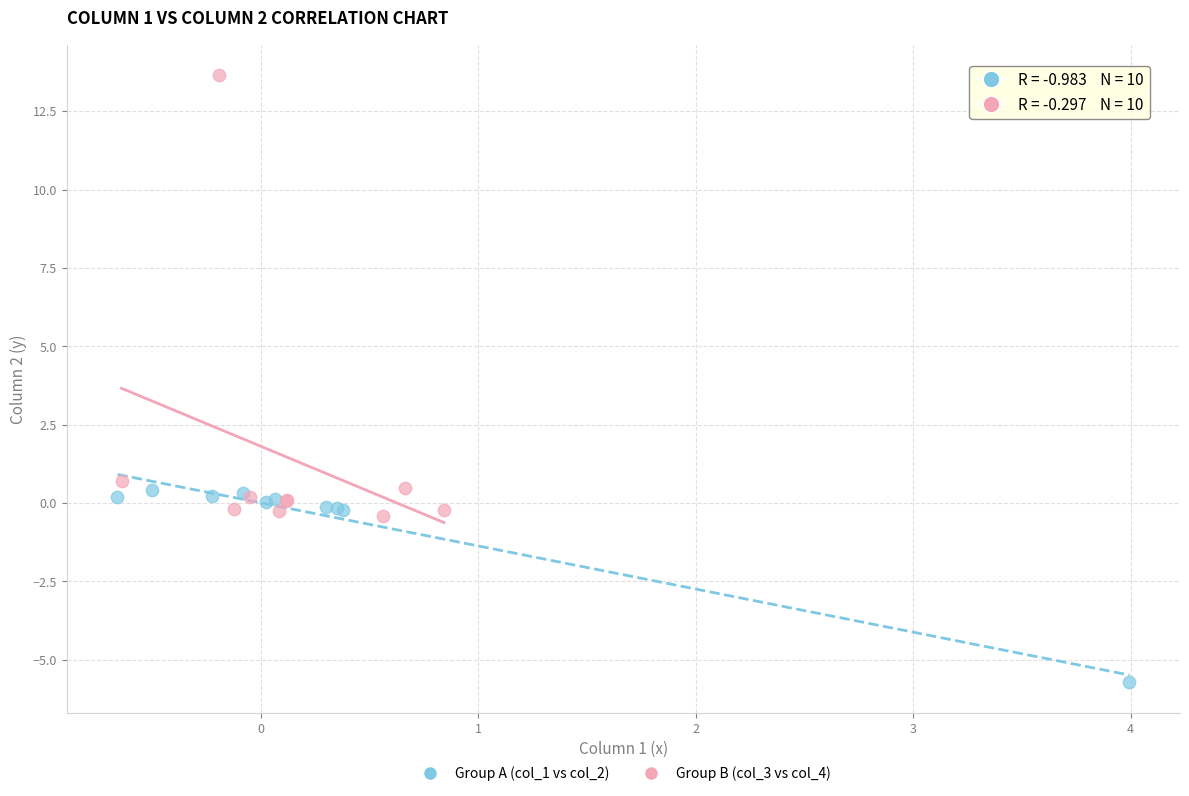

Which series contains the highest Y value?

Group B (col_3 vs col_4)